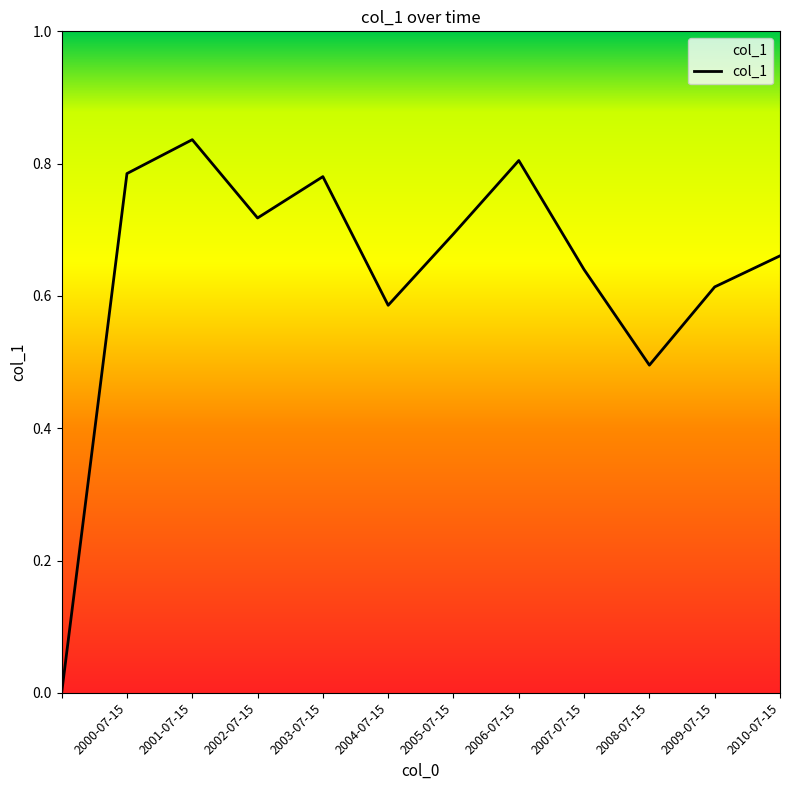

Is this an area chart (filled region under the line)?

Yes